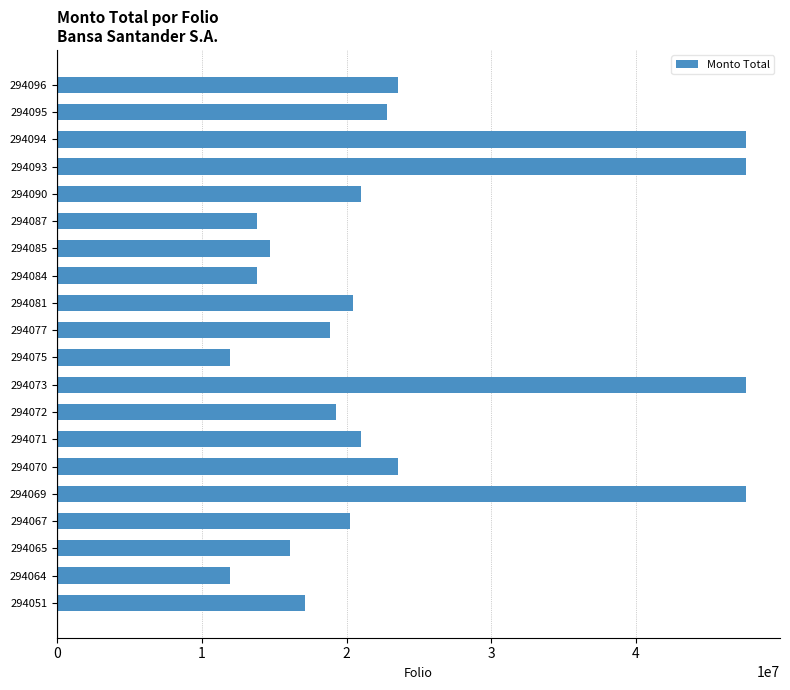

What is the sum of all values?

480441171